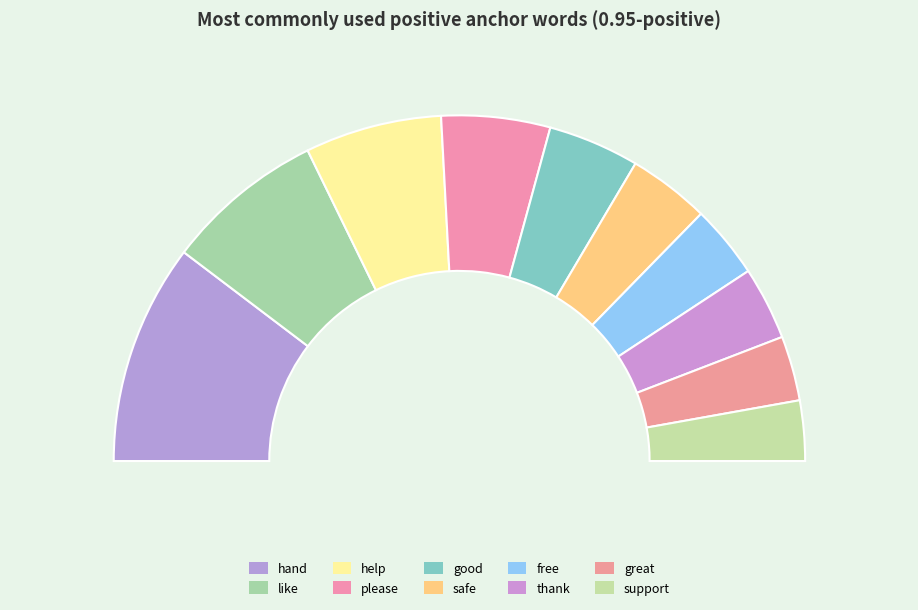

To the nearest percent, what portion does help represent?

13%